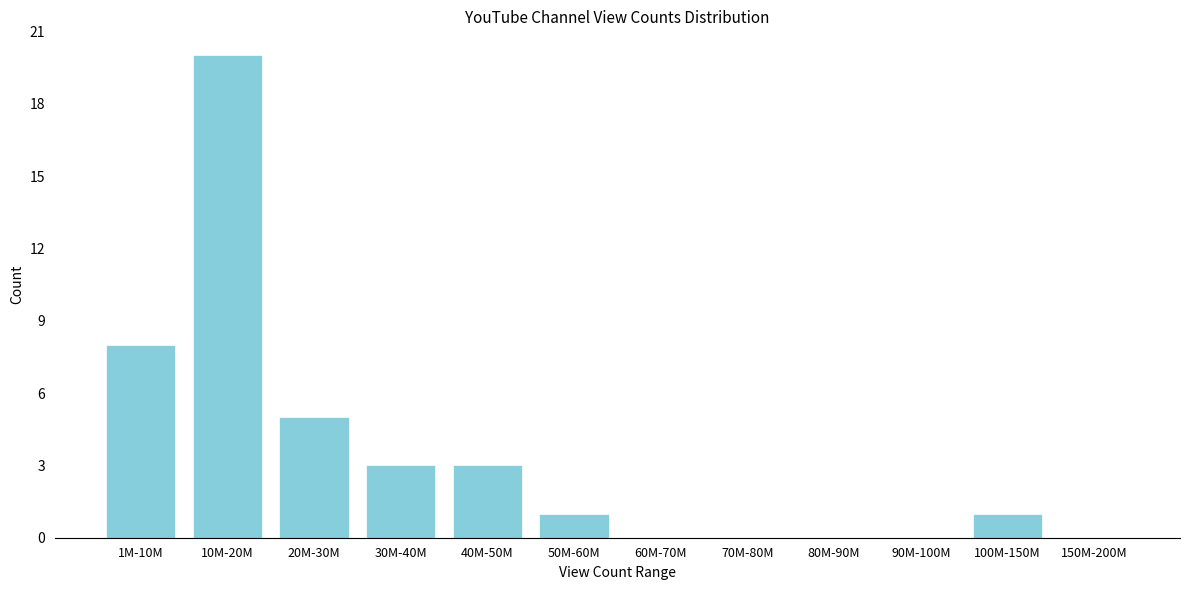

Reading left to right, transcribe all the data shown in this chart.

1M-10M=8	10M-20M=20	20M-30M=5	30M-40M=3	40M-50M=3	50M-60M=1	60M-70M=0	70M-80M=0	80M-90M=0	90M-100M=0	100M-150M=1	150M-200M=0